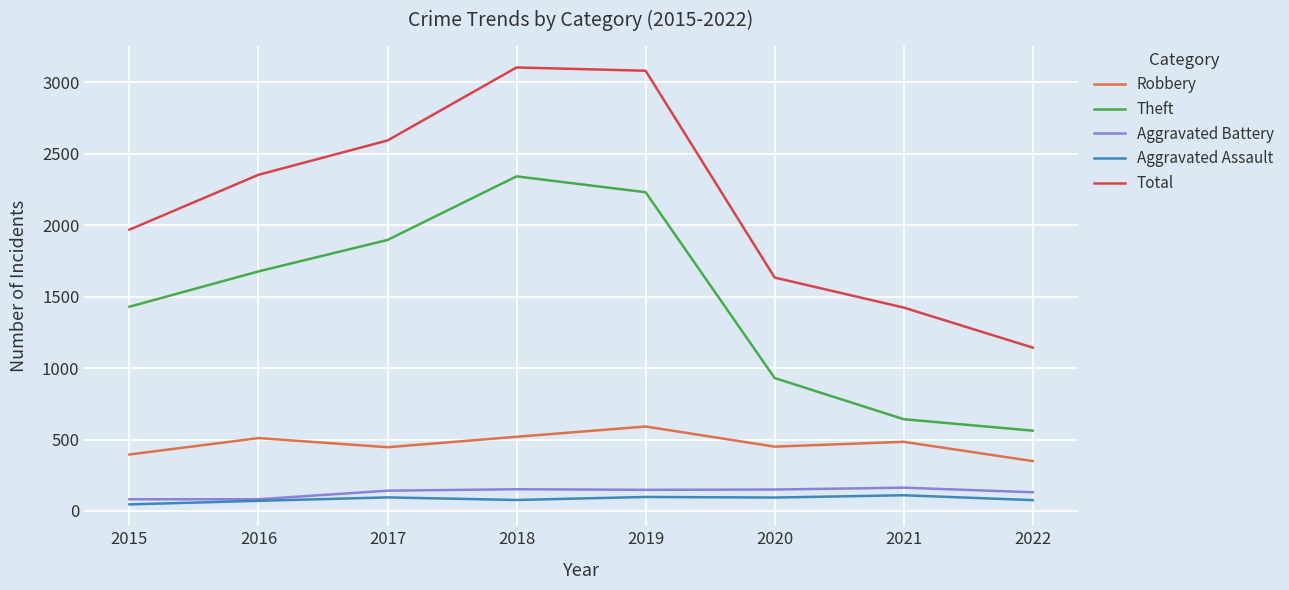

List the series in order of their peak value, highest first.

Total, Theft, Robbery, Aggravated Battery, Aggravated Assault